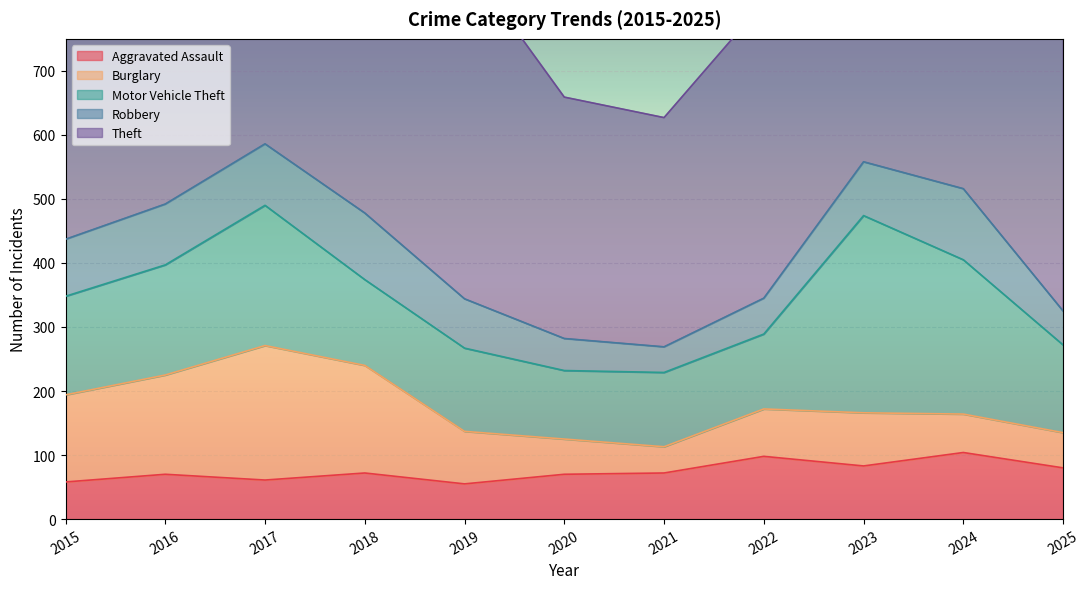

Where does the Burglary series first go above 82?

2015